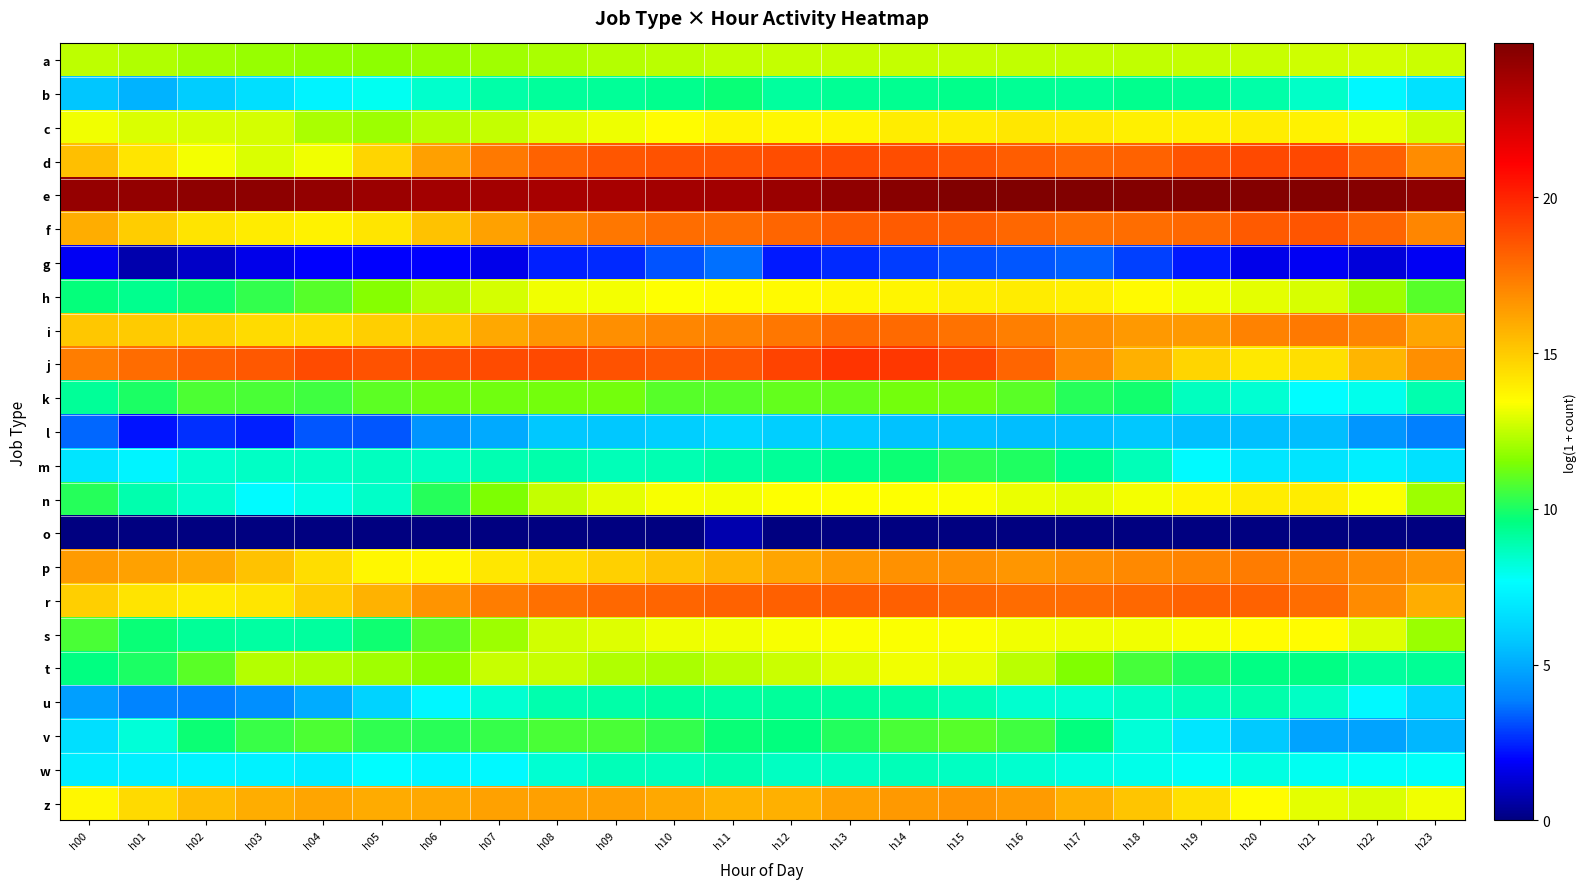

Reading right to left, what are all the values shown in this chart?

a: h23=12.6	h22=12.7	h21=12.7	h20=12.6	h19=12.6	h18=12.5	h17=12.5	h16=12.5	h15=12.6	h14=12.6	h13=12.6	h12=12.5	h11=12.5	h10=12.4	h09=12.3	h08=12.1	h07=12.0	h06=11.9	h05=11.7	h04=11.8	h03=11.8	h02=12.0	h01=12.2	h00=12.5
b: h23=6.6	h22=7.4	h21=8.5	h20=9.0	h19=9.3	h18=9.4	h17=9.2	h16=9.3	h15=9.4	h14=9.3	h13=9.3	h12=9.1	h11=9.7	h10=9.4	h09=9.2	h08=9.2	h07=9.0	h06=8.5	h05=7.9	h04=7.3	h03=6.6	h02=6.0	h01=5.2	h00=5.7
c: h23=12.7	h22=13.2	h21=13.8	h20=14.0	h19=13.9	h18=13.9	h17=14.1	h16=14.1	h15=14.0	h14=14.0	h13=13.7	h12=13.7	h11=13.7	h10=13.5	h09=13.2	h08=12.9	h07=12.5	h06=12.3	h05=12.0	h04=12.1	h03=12.8	h02=12.9	h01=12.9	h00=13.2
d: h23=16.9	h22=18.2	h21=18.9	h20=18.9	h19=18.6	h18=18.2	h17=18.0	h16=18.3	h15=18.6	h14=18.8	h13=18.8	h12=18.8	h11=18.6	h10=18.6	h09=18.5	h08=18.2	h07=17.5	h06=16.3	h05=14.7	h04=13.2	h03=12.9	h02=13.3	h01=14.2	h00=15.4
e: h23=24.4	h22=24.7	h21=24.8	h20=24.8	h19=24.8	h18=24.8	h17=24.8	h16=24.9	h15=24.9	h14=24.6	h13=24.4	h12=24.1	h11=23.9	h10=23.8	h09=23.7	h08=23.7	h07=23.8	h06=23.9	h05=24.1	h04=24.3	h03=24.5	h02=24.5	h01=24.3	h00=24.3
f: h23=17.1	h22=18.0	h21=18.5	h20=18.4	h19=17.9	h18=17.8	h17=17.8	h16=18.0	h15=18.3	h14=18.3	h13=18.3	h12=18.1	h11=17.8	h10=17.8	h09=17.5	h08=17.0	h07=16.2	h06=15.3	h05=14.2	h04=13.8	h03=14.0	h02=14.3	h01=14.9	h00=15.9
g: h23=1.8	h22=1.4	h21=1.8	h20=1.6	h19=2.3	h18=2.9	h17=3.4	h16=3.2	h15=3.1	h14=2.8	h13=2.6	h12=2.3	h11=3.6	h10=3.2	h09=2.6	h08=2.4	h07=1.6	h06=1.9	h05=1.9	h04=1.9	h03=1.6	h02=1.1	h01=0.7	h00=1.8
h: h23=10.9	h22=12.0	h21=12.9	h20=13.0	h19=13.2	h18=13.6	h17=13.8	h16=14.0	h15=13.9	h14=13.7	h13=13.7	h12=13.6	h11=13.5	h10=13.4	h09=13.3	h08=13.2	h07=12.8	h06=12.3	h05=11.6	h04=10.9	h03=10.3	h02=9.9	h01=9.4	h00=9.7
i: h23=16.1	h22=17.1	h21=17.5	h20=17.2	h19=16.5	h18=16.5	h17=16.8	h16=17.2	h15=17.6	h14=17.9	h13=17.9	h12=17.5	h11=17.2	h10=17.1	h09=16.8	h08=16.6	h07=16.0	h06=15.0	h05=14.9	h04=14.5	h03=14.5	h02=14.8	h01=15.0	h00=15.1
j: h23=16.8	h22=15.6	h21=14.4	h20=14.1	h19=14.7	h18=15.8	h17=16.9	h16=18.0	h15=19.0	h14=19.4	h13=19.5	h12=19.0	h11=18.5	h10=18.4	h09=18.6	h08=18.9	h07=18.8	h06=18.7	h05=18.6	h04=18.8	h03=18.4	h02=18.2	h01=17.9	h00=17.3
k: h23=8.9	h22=8.0	h21=7.6	h20=8.4	h19=8.6	h18=9.8	h17=10.1	h16=10.9	h15=11.3	h14=11.3	h13=11.1	h12=11.1	h11=10.9	h10=10.9	h09=11.3	h08=11.3	h07=11.3	h06=11.2	h05=11.0	h04=10.6	h03=10.7	h02=10.7	h01=10.0	h00=9.2
l: h23=3.9	h22=4.5	h21=5.5	h20=5.6	h19=5.6	h18=5.8	h17=5.6	h16=5.5	h15=5.6	h14=5.6	h13=5.9	h12=6.0	h11=6.3	h10=6.0	h09=5.8	h08=5.8	h07=5.0	h06=4.4	h05=3.3	h04=3.2	h03=2.4	h02=2.6	h01=2.2	h00=3.5
m: h23=6.7	h22=7.1	h21=6.8	h20=6.8	h19=7.5	h18=8.7	h17=9.4	h16=10.0	h15=10.3	h14=9.8	h13=9.4	h12=9.2	h11=9.1	h10=8.8	h09=8.7	h08=8.9	h07=8.8	h06=8.6	h05=8.6	h04=8.5	h03=8.5	h02=8.4	h01=7.3	h00=6.8
n: h23=12.0	h22=13.4	h21=13.9	h20=14.0	h19=13.7	h18=13.3	h17=13.0	h16=13.1	h15=13.3	h14=13.4	h13=13.4	h12=13.4	h11=13.3	h10=13.3	h09=13.0	h08=12.6	h07=11.5	h06=10.1	h05=8.5	h04=8.1	h03=7.6	h02=8.5	h01=8.9	h00=10.2
o: h23=0.0	h22=0.0	h21=0.0	h20=0.0	h19=0.0	h18=0.0	h17=0.0	h16=0.0	h15=0.0	h14=0.0	h13=0.0	h12=0.0	h11=0.7	h10=0.0	h09=0.0	h08=0.0	h07=0.0	h06=0.0	h05=0.0	h04=0.0	h03=0.0	h02=0.0	h01=0.0	h00=0.0
p: h23=16.6	h22=17.0	h21=17.2	h20=17.4	h19=17.1	h18=17.0	h17=16.8	h16=16.6	h15=16.8	h14=16.7	h13=16.5	h12=16.1	h11=15.7	h10=15.2	h09=14.8	h08=14.4	h07=14.1	h06=13.6	h05=13.7	h04=14.5	h03=15.3	h02=16.0	h01=16.2	h00=16.5
r: h23=15.9	h22=16.9	h21=17.8	h20=18.1	h19=18.1	h18=18.0	h17=17.9	h16=17.9	h15=18.0	h14=18.2	h13=18.2	h12=18.2	h11=18.1	h10=18.1	h09=17.9	h08=17.7	h07=17.3	h06=16.6	h05=15.8	h04=14.9	h03=14.2	h02=14.0	h01=14.2	h00=14.9
s: h23=11.9	h22=12.9	h21=13.5	h20=13.5	h19=13.3	h18=13.2	h17=13.2	h16=13.2	h15=13.4	h14=13.4	h13=13.4	h12=13.3	h11=13.2	h10=13.2	h09=12.9	h08=12.7	h07=12.0	h06=10.9	h05=9.8	h04=9.1	h03=9.1	h02=9.2	h01=9.7	h00=10.7
t: h23=9.3	h22=9.1	h21=9.5	h20=9.5	h19=10.0	h18=10.6	h17=11.5	h16=12.4	h15=13.1	h14=13.2	h13=12.9	h12=12.6	h11=12.4	h10=12.1	h09=12.2	h08=12.6	h07=12.6	h06=11.7	h05=12.0	h04=12.3	h03=12.3	h02=10.9	h01=10.0	h00=9.6
u: h23=6.2	h22=7.5	h21=8.5	h20=8.9	h19=8.7	h18=8.5	h17=8.3	h16=8.4	h15=8.8	h14=9.1	h13=9.2	h12=9.2	h11=9.1	h10=9.1	h09=9.0	h08=8.9	h07=8.3	h06=7.4	h05=6.1	h04=5.0	h03=4.3	h02=3.9	h01=4.0	h00=4.7
v: h23=5.3	h22=4.8	h21=4.8	h20=5.9	h19=6.8	h18=8.2	h17=9.6	h16=10.5	h15=10.9	h14=10.7	h13=10.1	h12=9.6	h11=9.7	h10=10.3	h09=10.7	h08=10.7	h07=10.4	h06=10.2	h05=10.3	h04=10.7	h03=10.4	h02=9.8	h01=8.3	h00=6.6
w: h23=7.8	h22=7.8	h21=7.9	h20=8.1	h19=7.8	h18=8.0	h17=8.2	h16=8.4	h15=8.6	h14=8.8	h13=8.7	h12=8.6	h11=8.9	h10=8.7	h09=8.7	h08=8.3	h07=7.5	h06=7.4	h05=7.6	h04=7.1	h03=7.2	h02=7.3	h01=7.2	h00=7.1
z: h23=13.2	h22=12.9	h21=13.0	h20=13.5	h19=14.3	h18=15.1	h17=15.8	h16=16.5	h15=16.6	h14=16.5	h13=16.2	h12=15.8	h11=15.7	h10=16.0	h09=16.3	h08=16.3	h07=16.2	h06=16.1	h05=15.9	h04=16.1	h03=15.9	h02=15.4	h01=14.5	h00=13.7